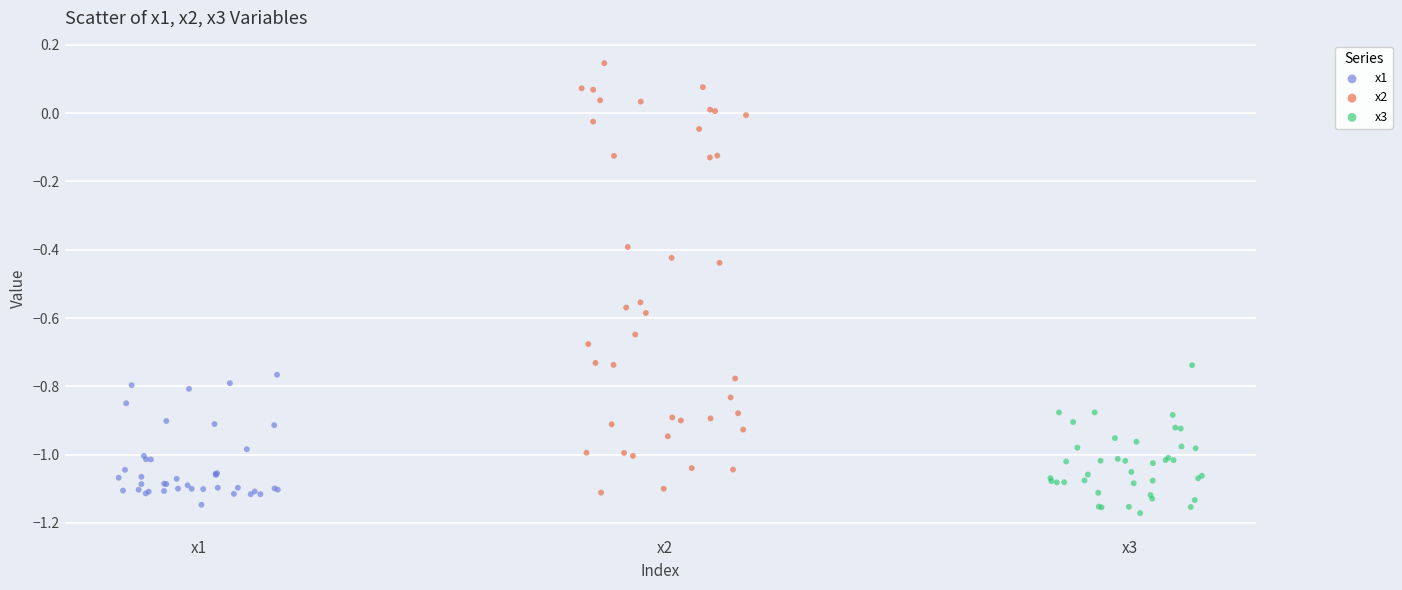

Which series has the largest Y range (max minus min)?

x2